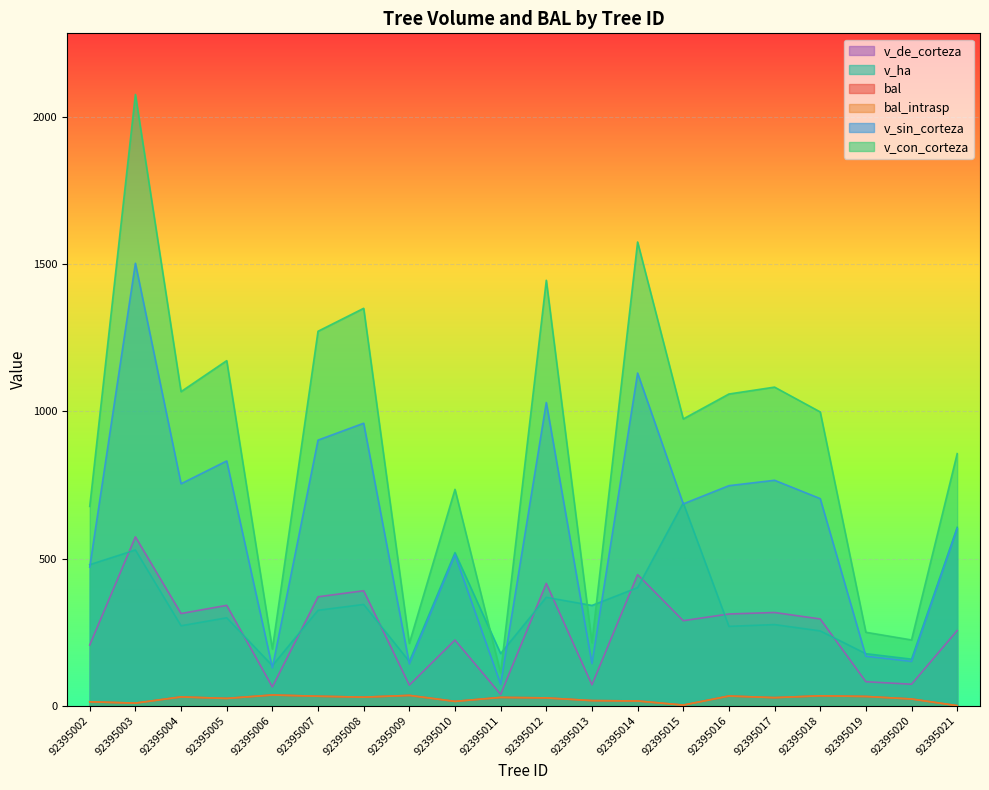

At which label is bal closest to 18?

92395013